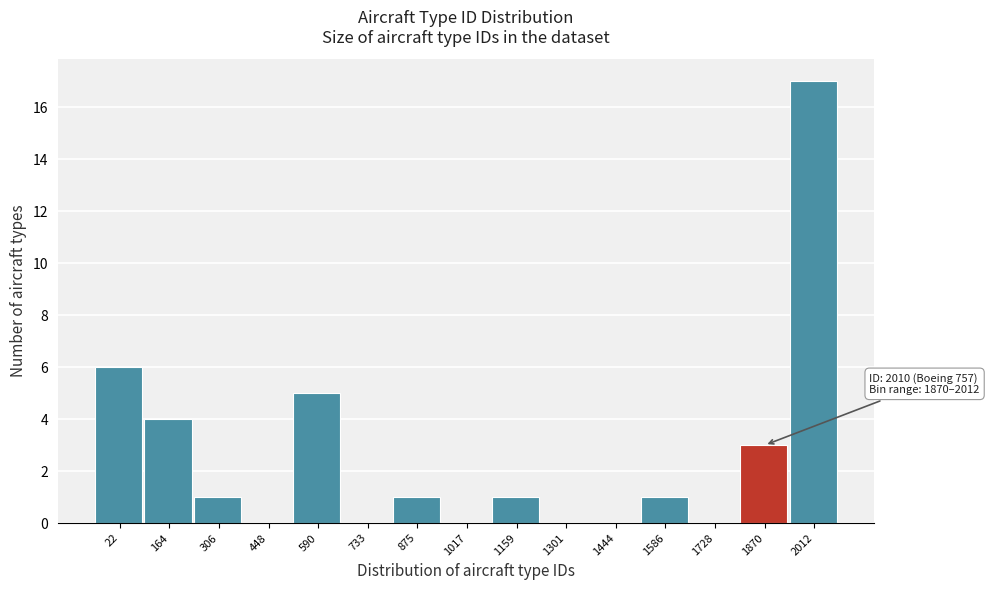

Reading right to left, list all the values displayed in this chart.

2012=17	1870=3	1728=0	1586=1	1444=0	1301=0	1159=1	1017=0	875=1	733=0	590=5	448=0	306=1	164=4	22=6